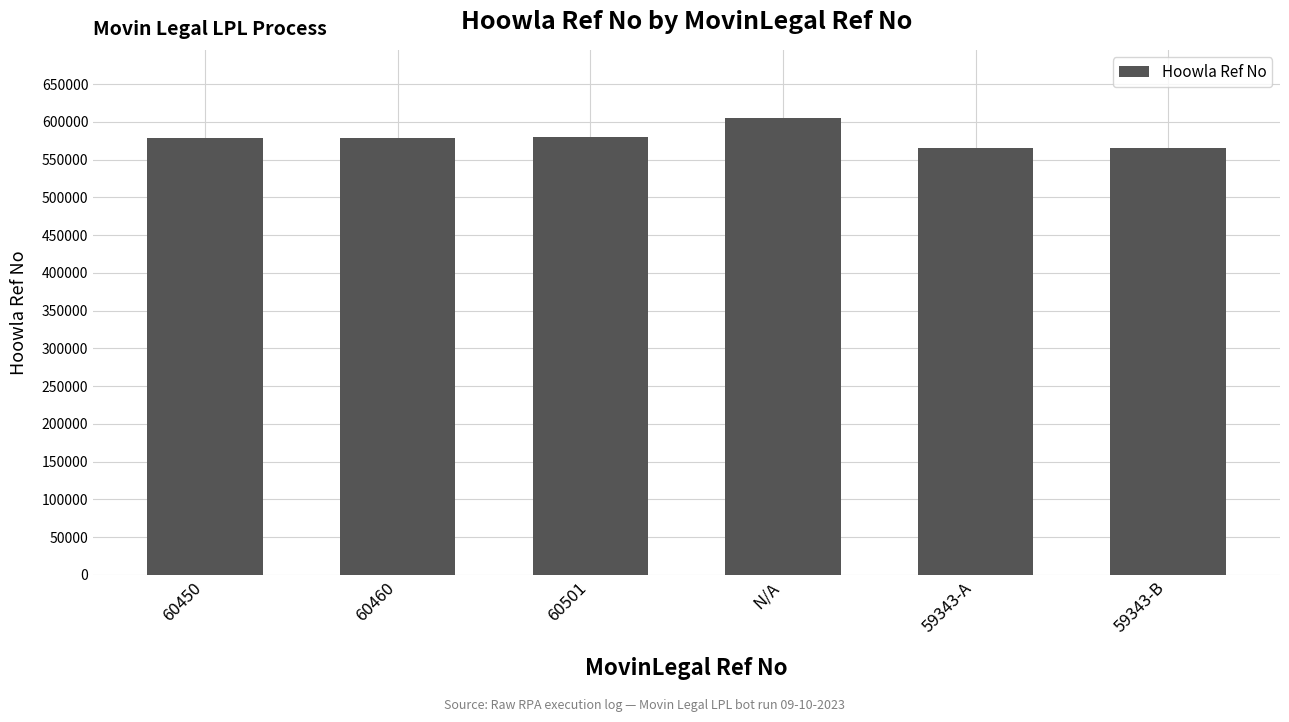

What is the value of the 2nd bar from the left?

578882